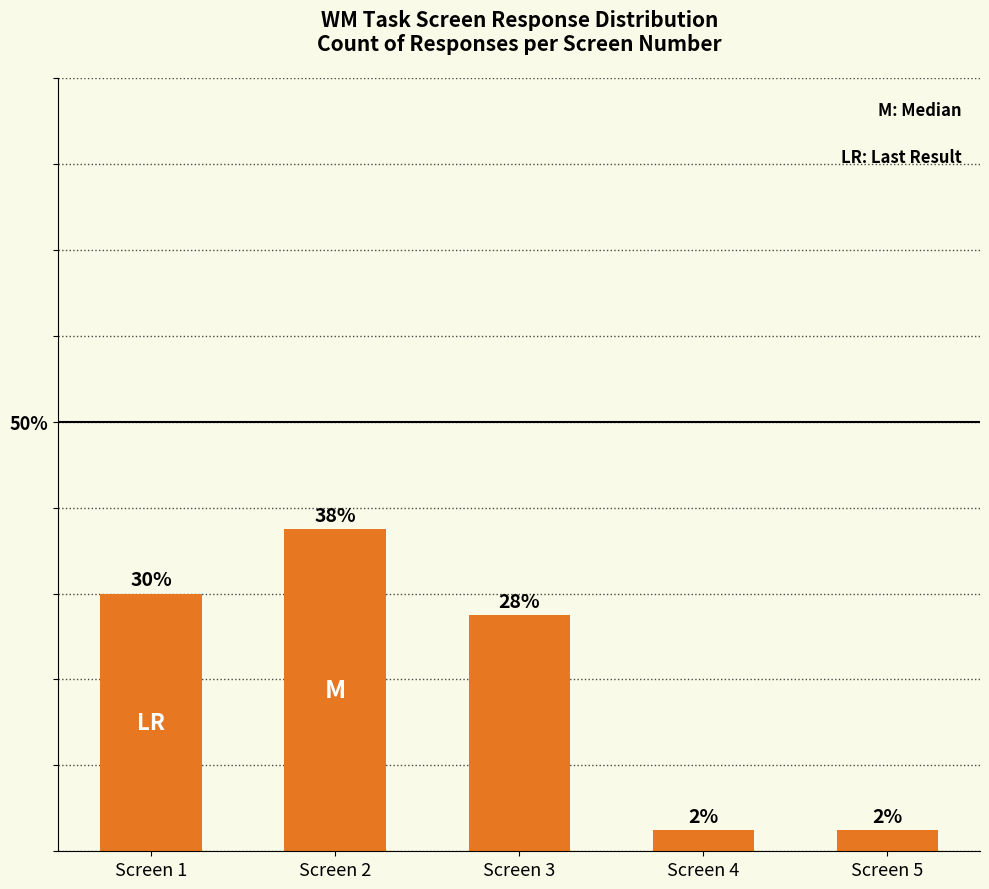

Does the chart contain any negative values?

No